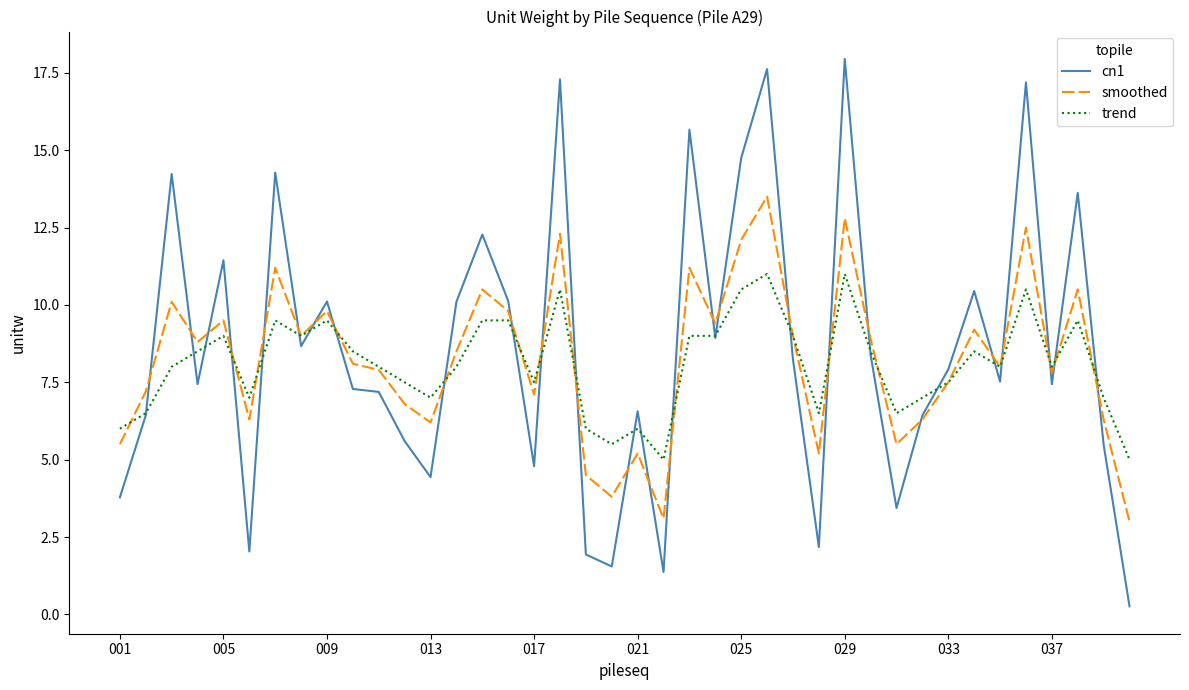

Which series has the largest total across all categories?

cn1